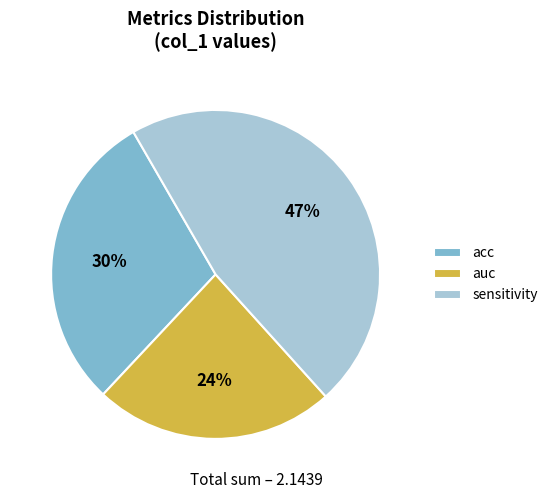

Rank the categories by value from highest to lowest.

sensitivity, acc, auc